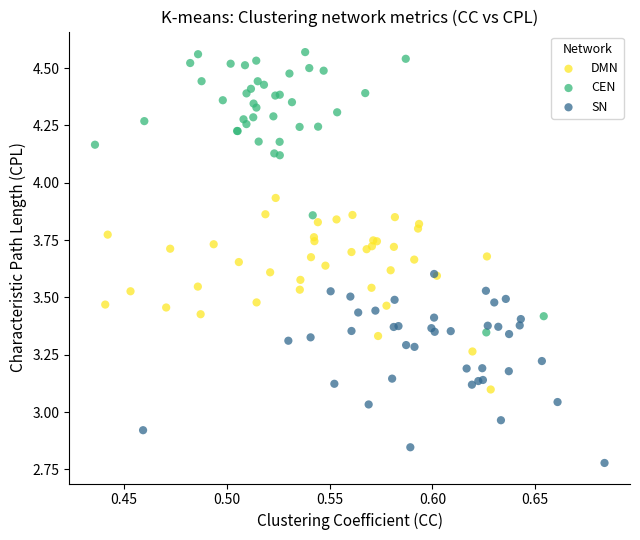

Which series reaches the maximum Y coordinate?

CEN